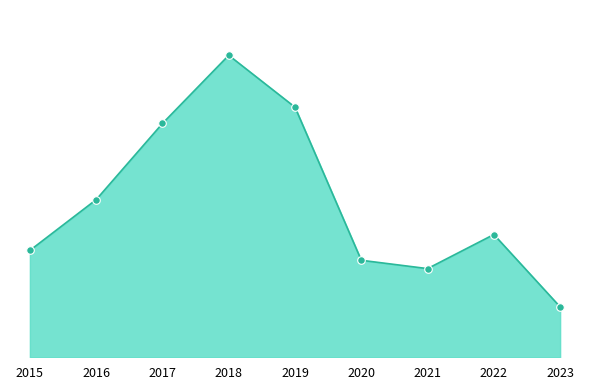

Which series has the widest spread of Y values?

Theft